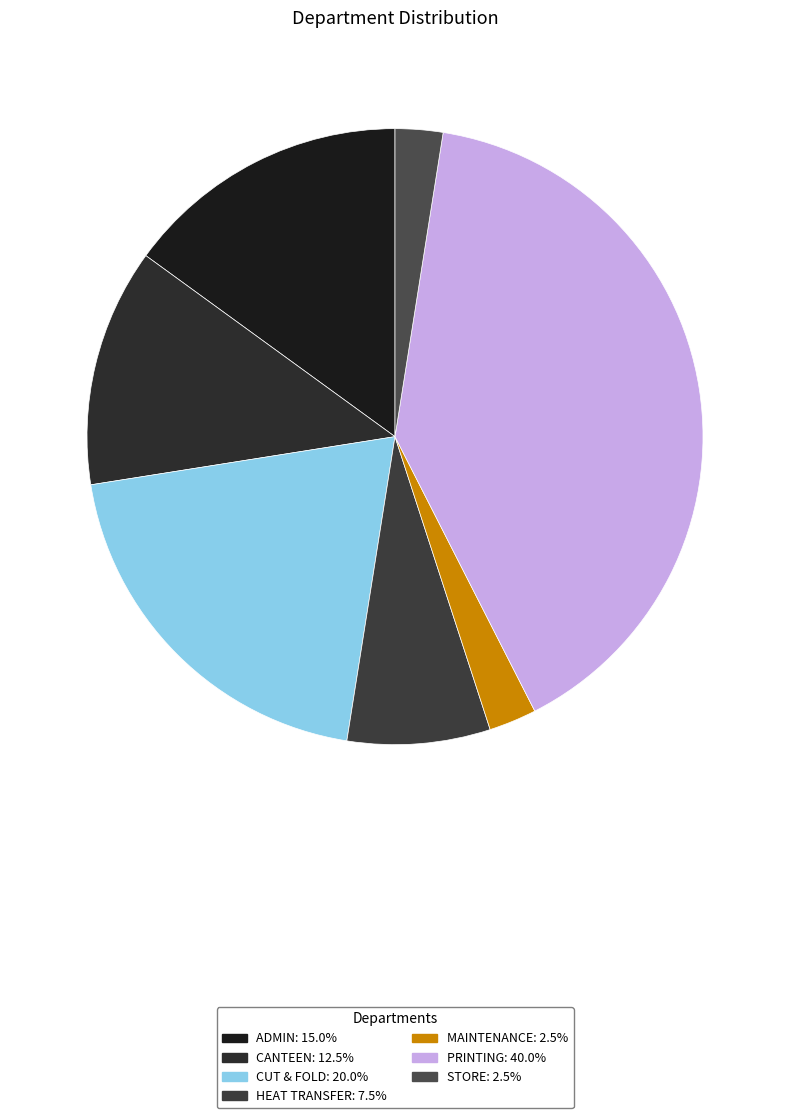

How many segments does this pie chart have?

7